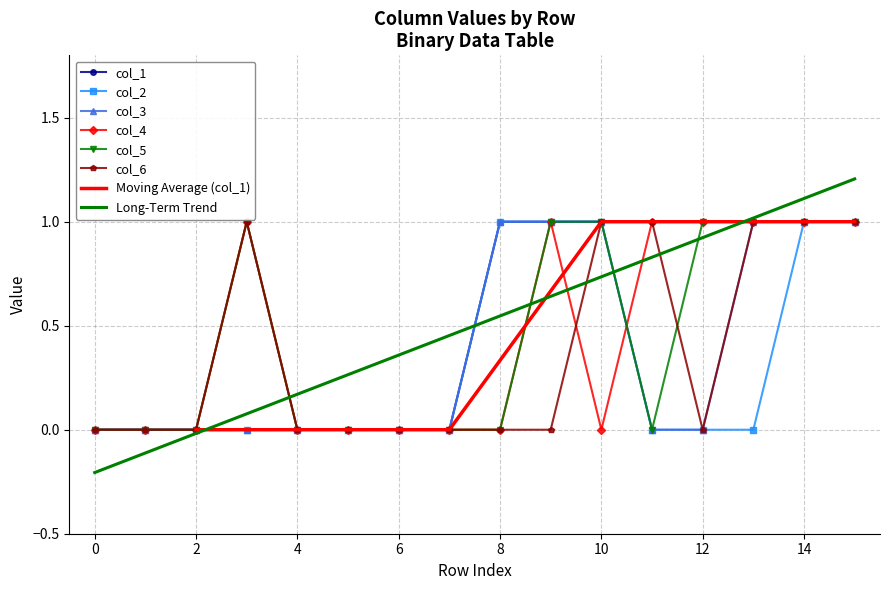

At 10, list the series in order from smallest to largest.

col_1, col_2, col_3, col_4, col_5, col_6